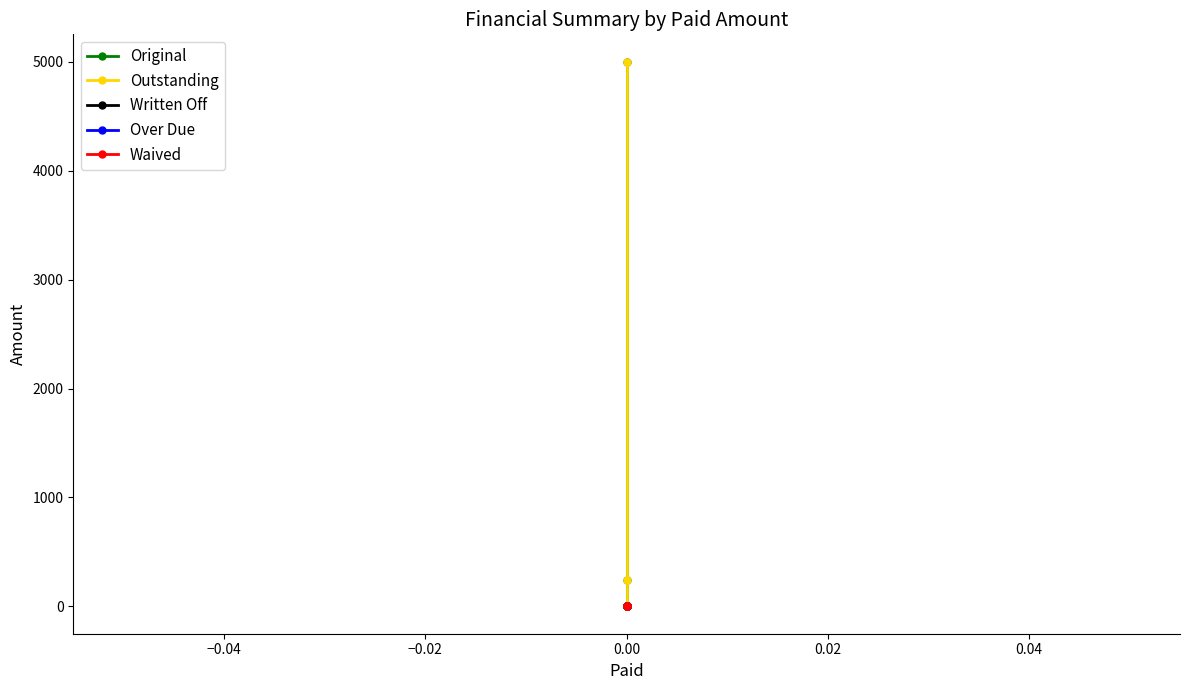

Is the value of Written Off at 0.00 greater than the value of Original at 0.00?

No